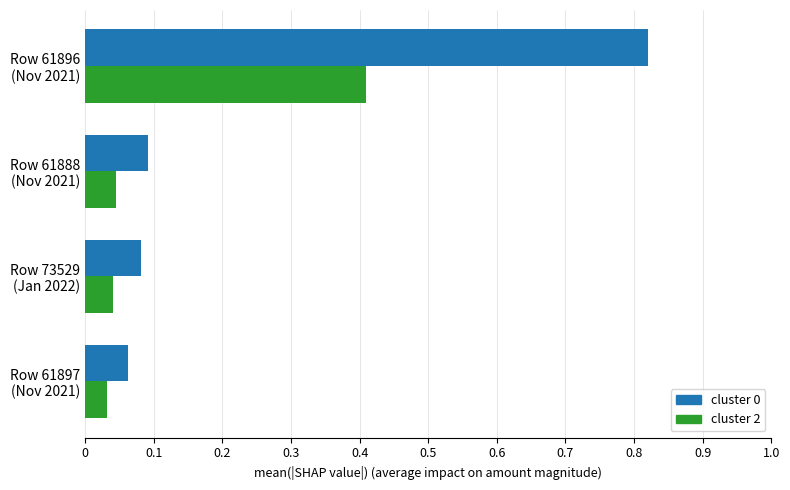

What is the highest value of the cluster 2 series?

0.4